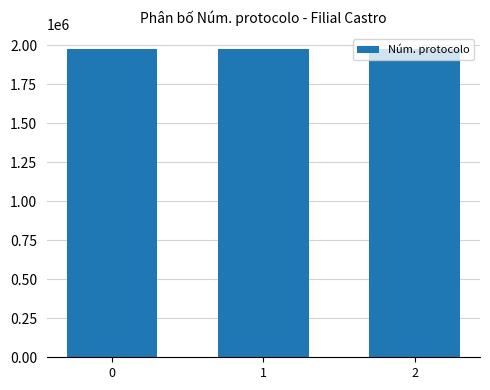

Approximately how many times larger is the value at 1 compared to 2?

1.0